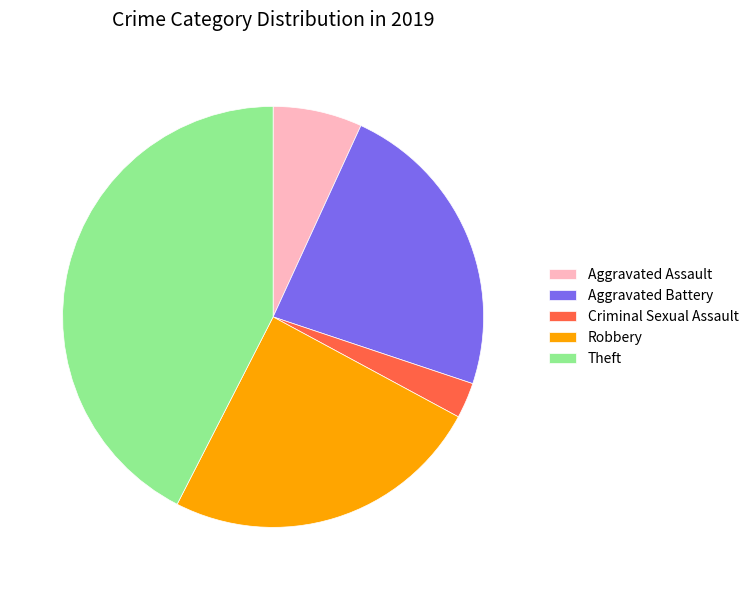

Count the number of slices in the pie.

5